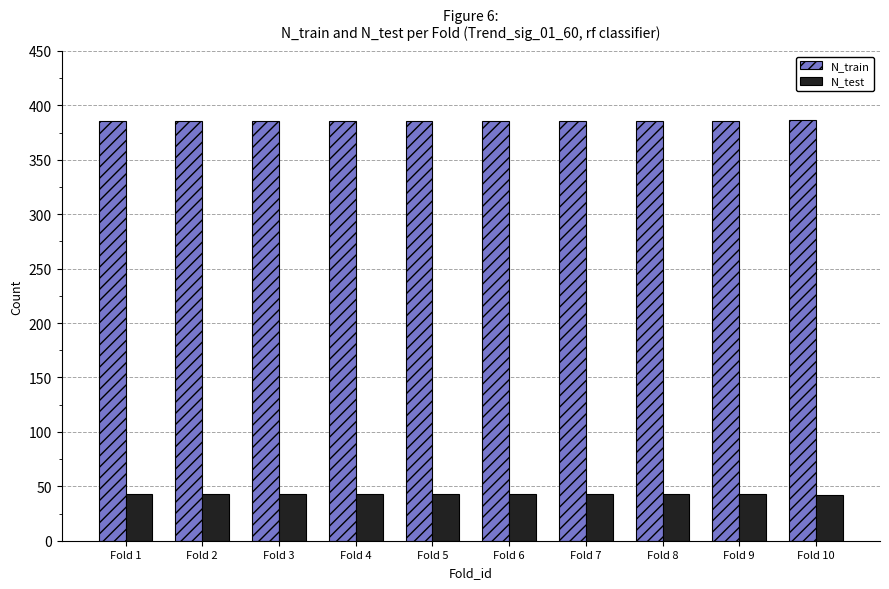

List the series in order of their peak value, lowest first.

N_test, N_train